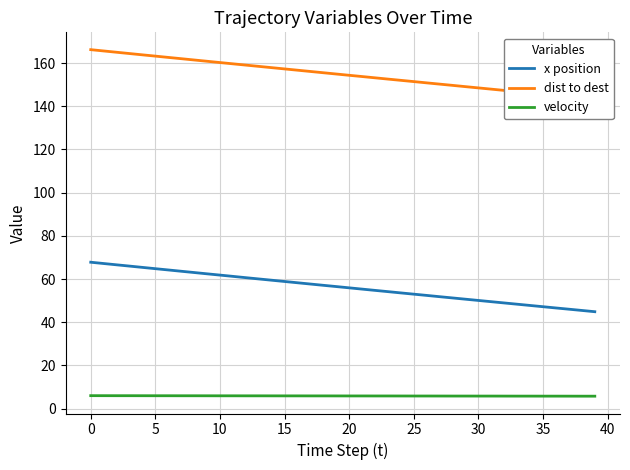

What is the sum of the dist to dest values at 17 and 39?

299.4